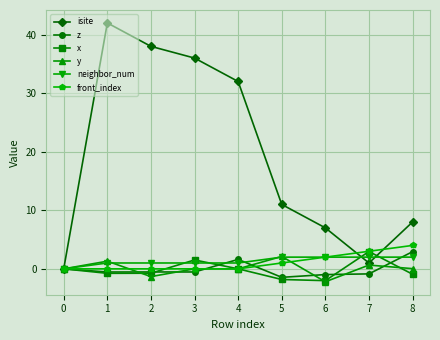

What are all the series names shown in the legend?

isite, z, x, y, neighbor_num, front_index